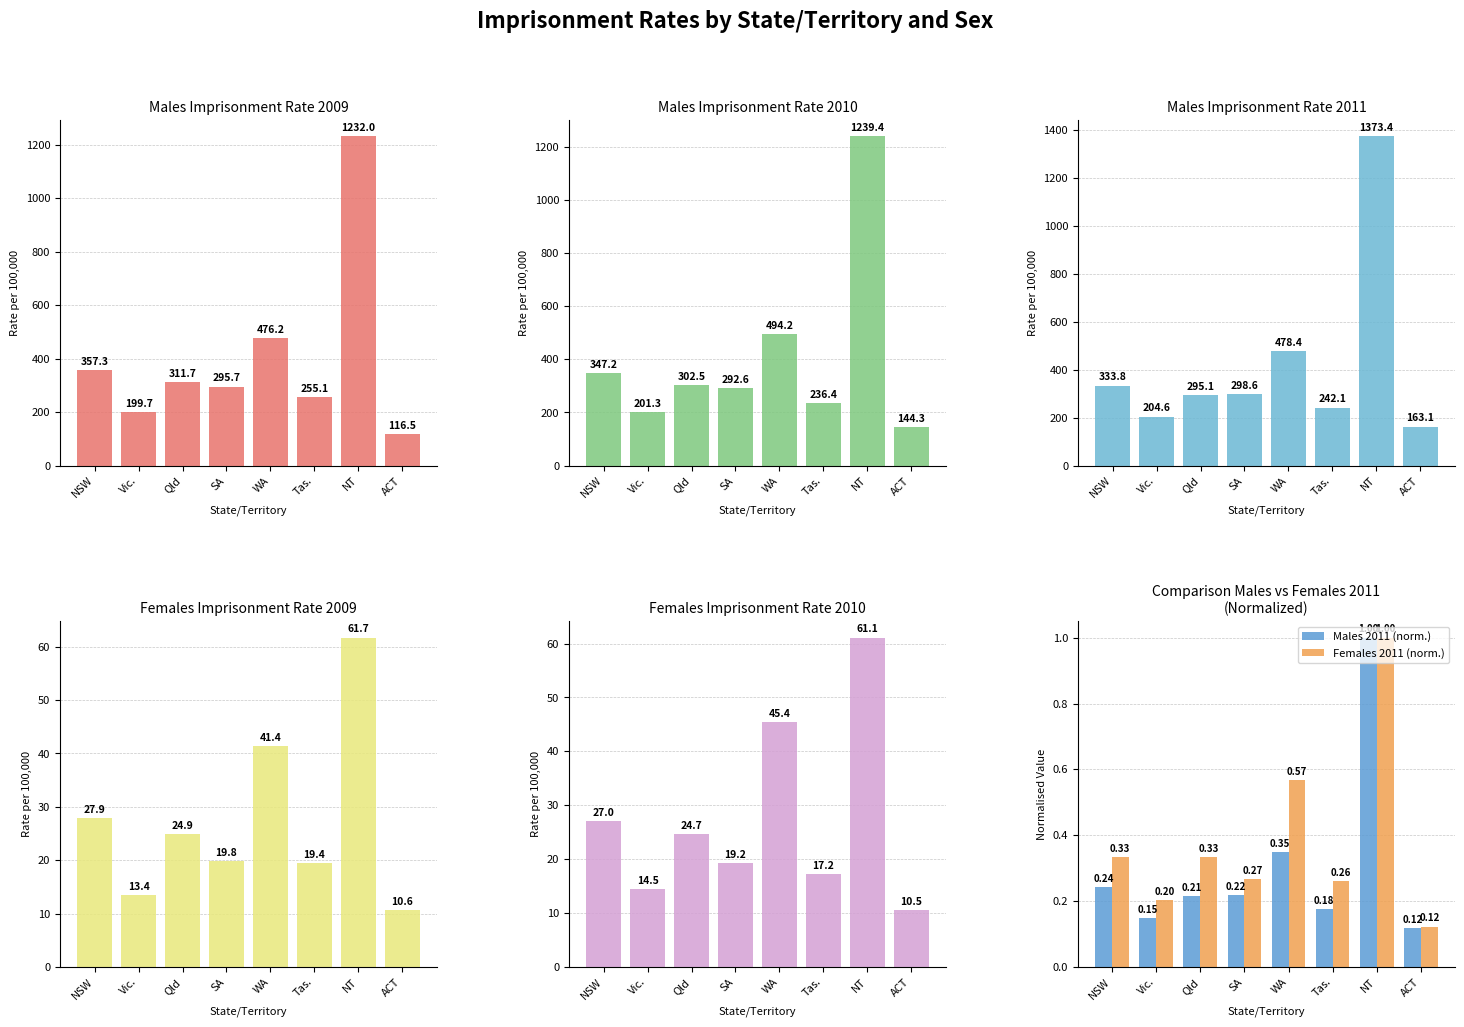

Rank the categories by Females 2011 value from lowest to highest.

ACT, Vic., Tas., SA, NSW, Qld, WA, NT